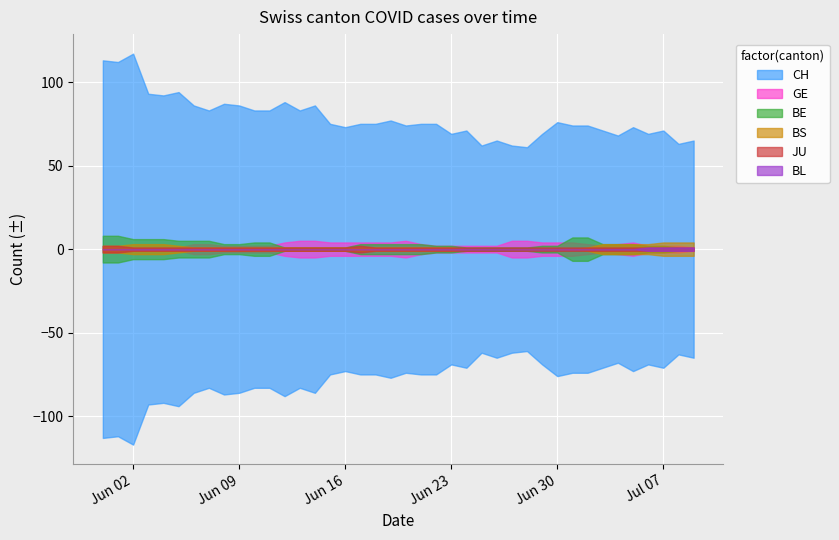

True or false: BS and BE intersect in this chart.

False